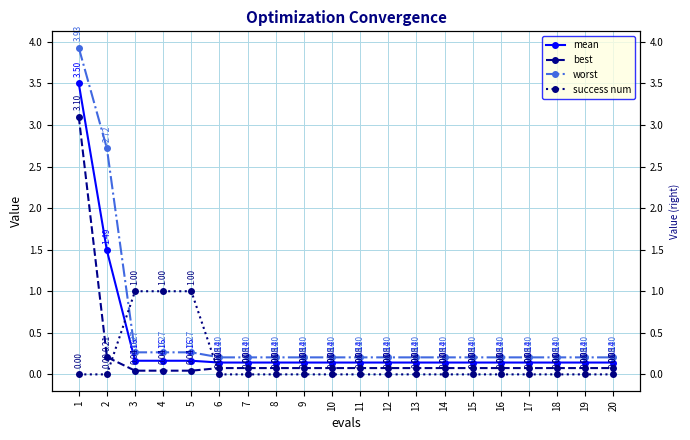

True or false: mean and worst intersect in this chart.

False